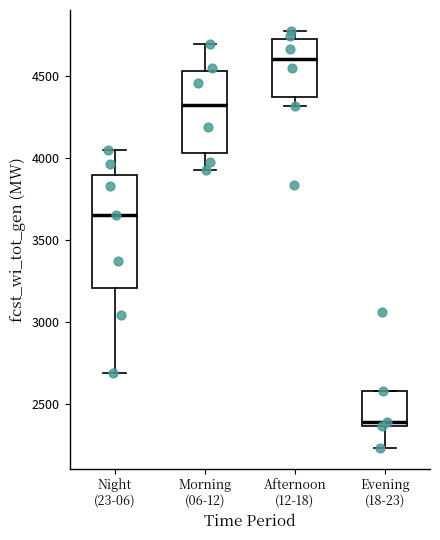

Which box has the highest median line?

Afternoon (12-18)